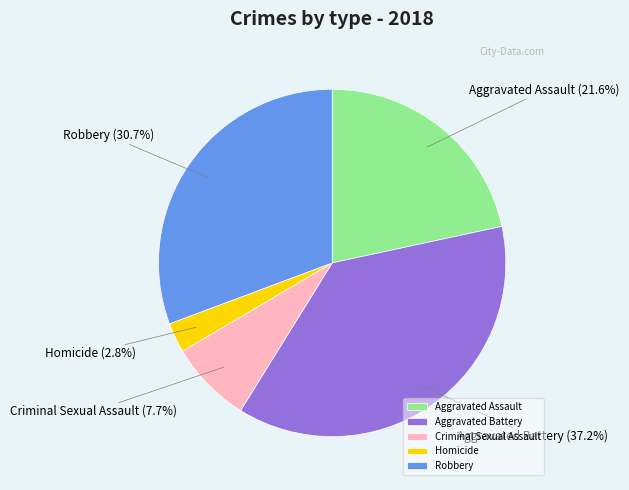

What is the ratio of the value at Robbery to the value at Homicide?

11.0